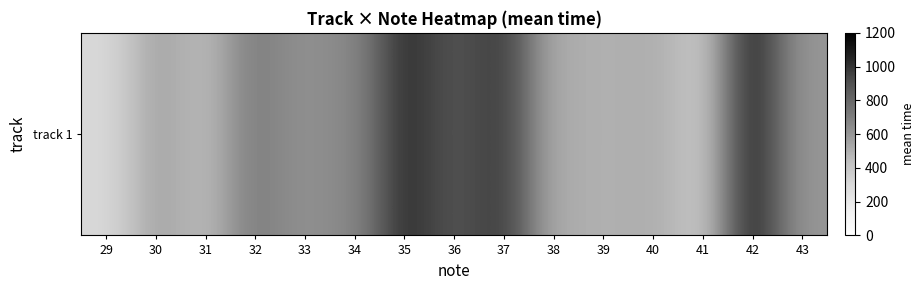

What is the ratio of the value at 39 to the value at 38?

1.0